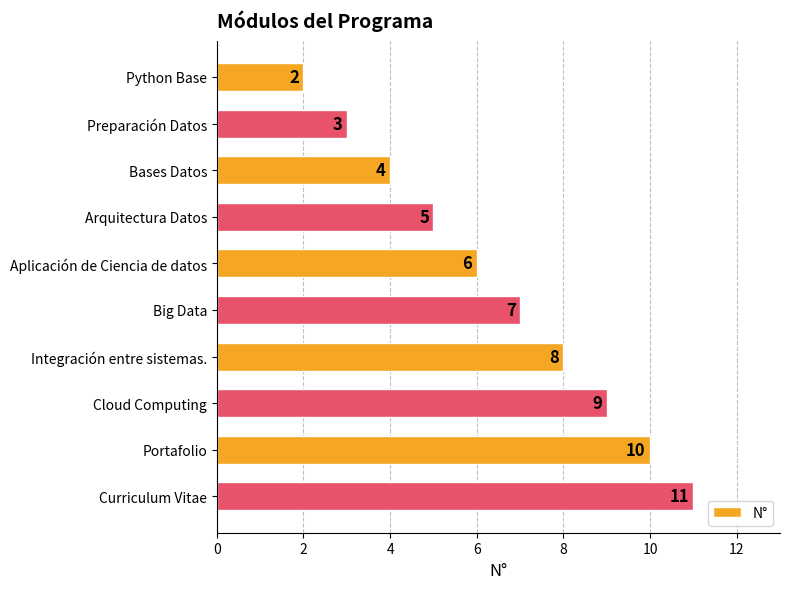

Count the values in the range 4 to 9.

6